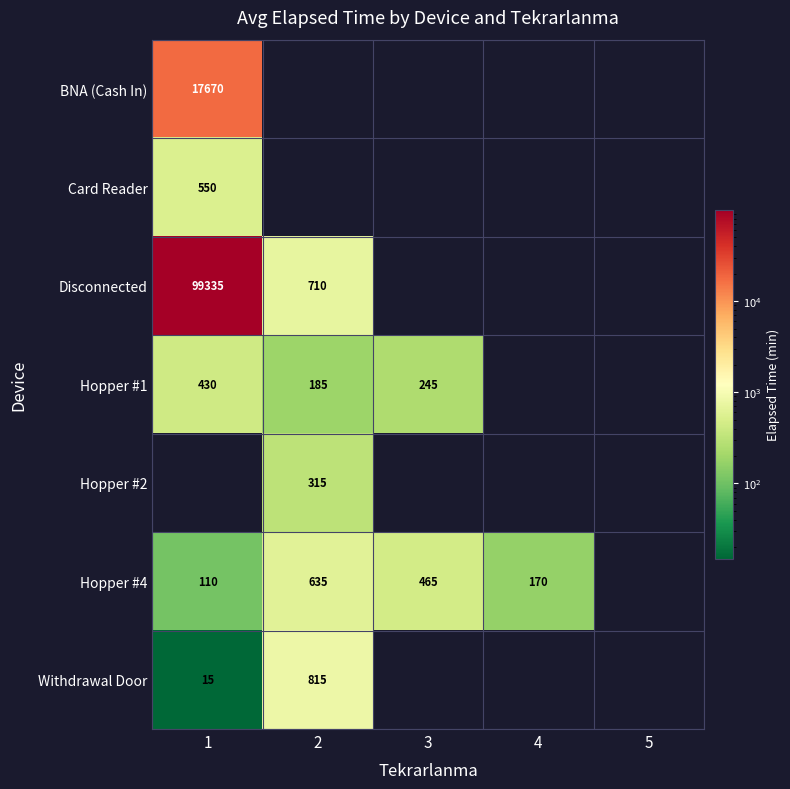

What is the difference between the Disconnected values at 2 and 1?

98625